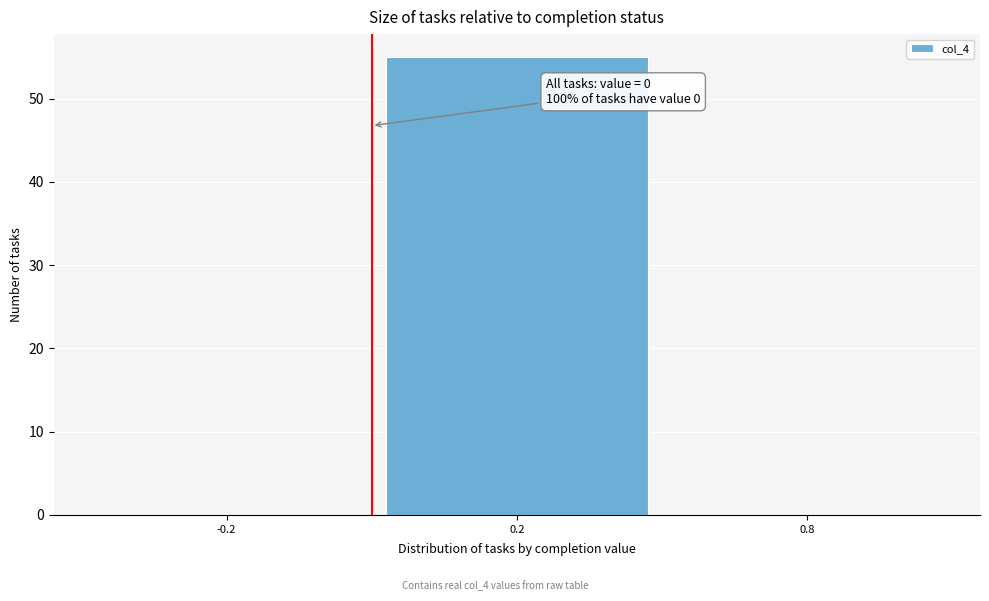

Reading right to left, list all the values displayed in this chart.

0.8=0	0.2=55	-0.2=0